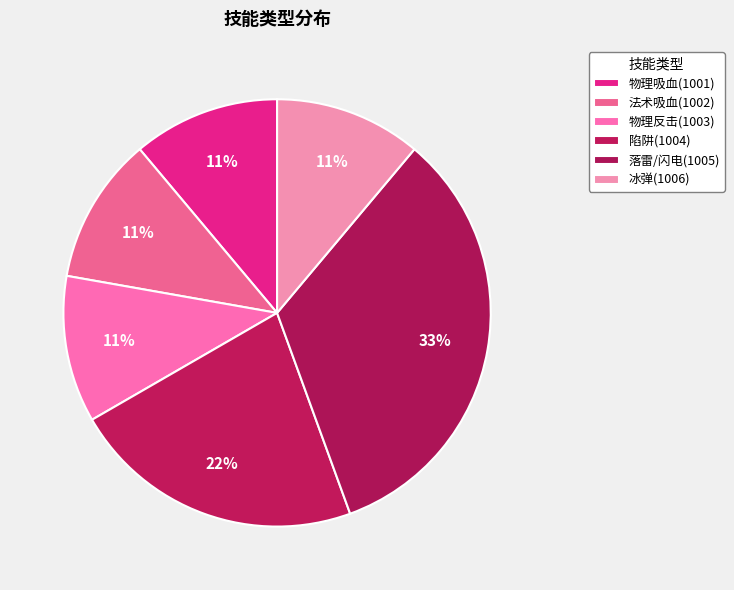

Is there a majority slice in this chart?

No